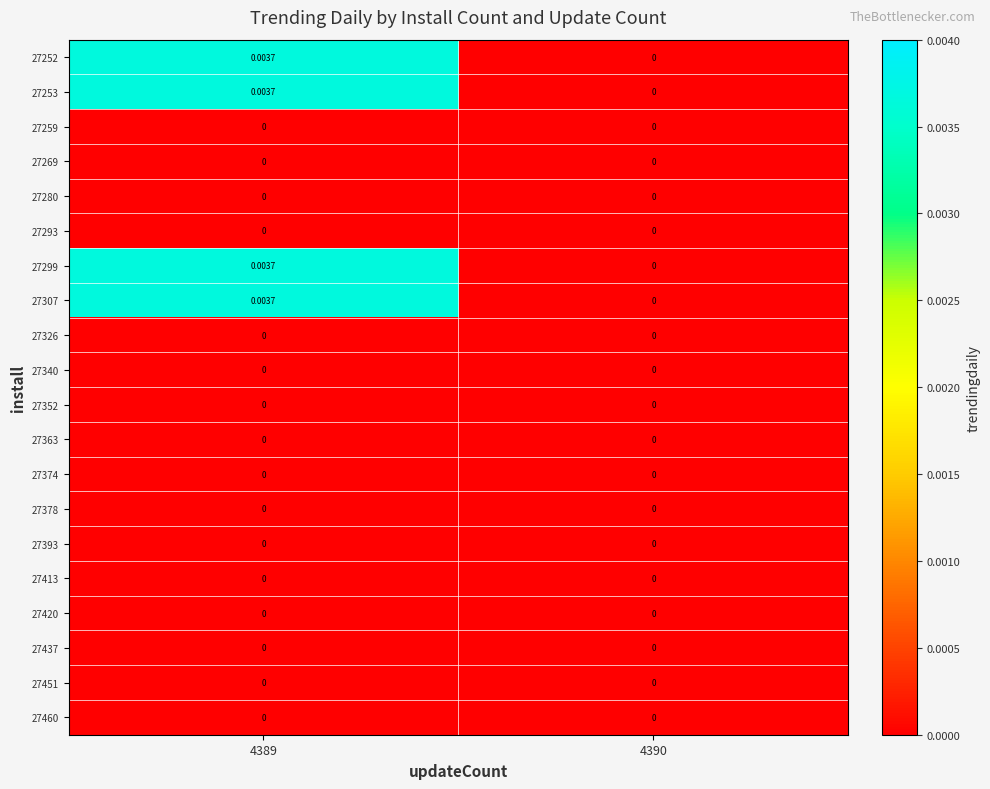

Is the value of 27451 at 4389 greater than the value of 27307 at 4389?

No